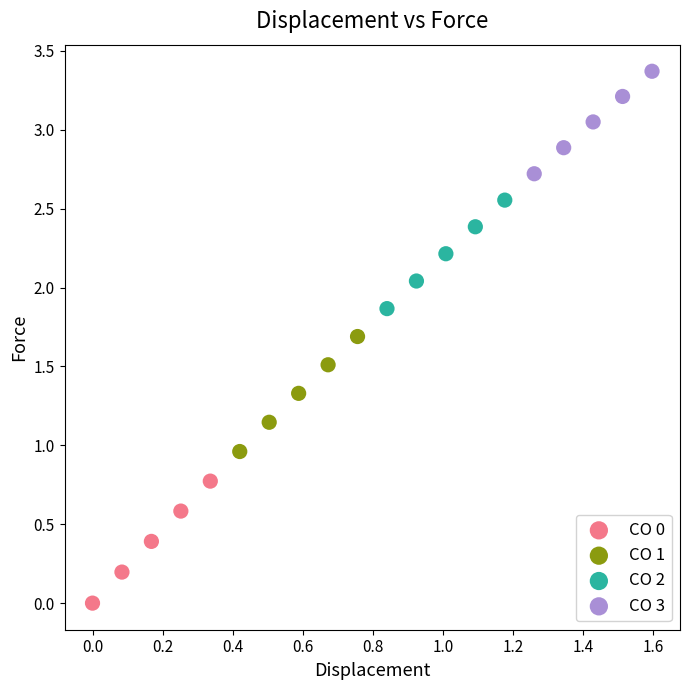

Which series has the largest Y range (max minus min)?

CO 0